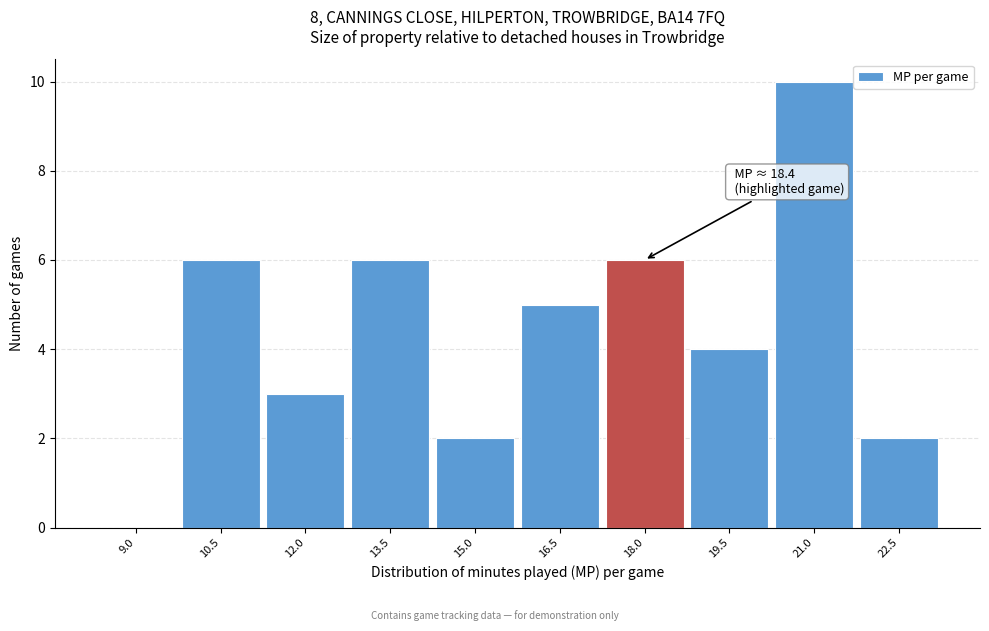

Reading left to right, list all the values displayed in this chart.

9.0=0	10.5=6	12.0=3	13.5=6	15.0=2	16.5=5	18.0=6	19.5=4	21.0=10	22.5=2